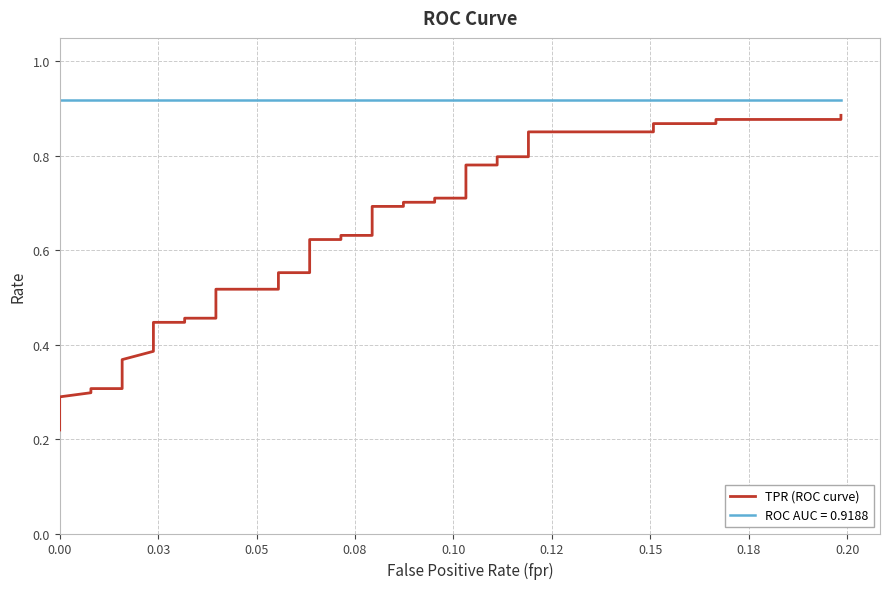

Does the chart have visible grid lines?

Yes